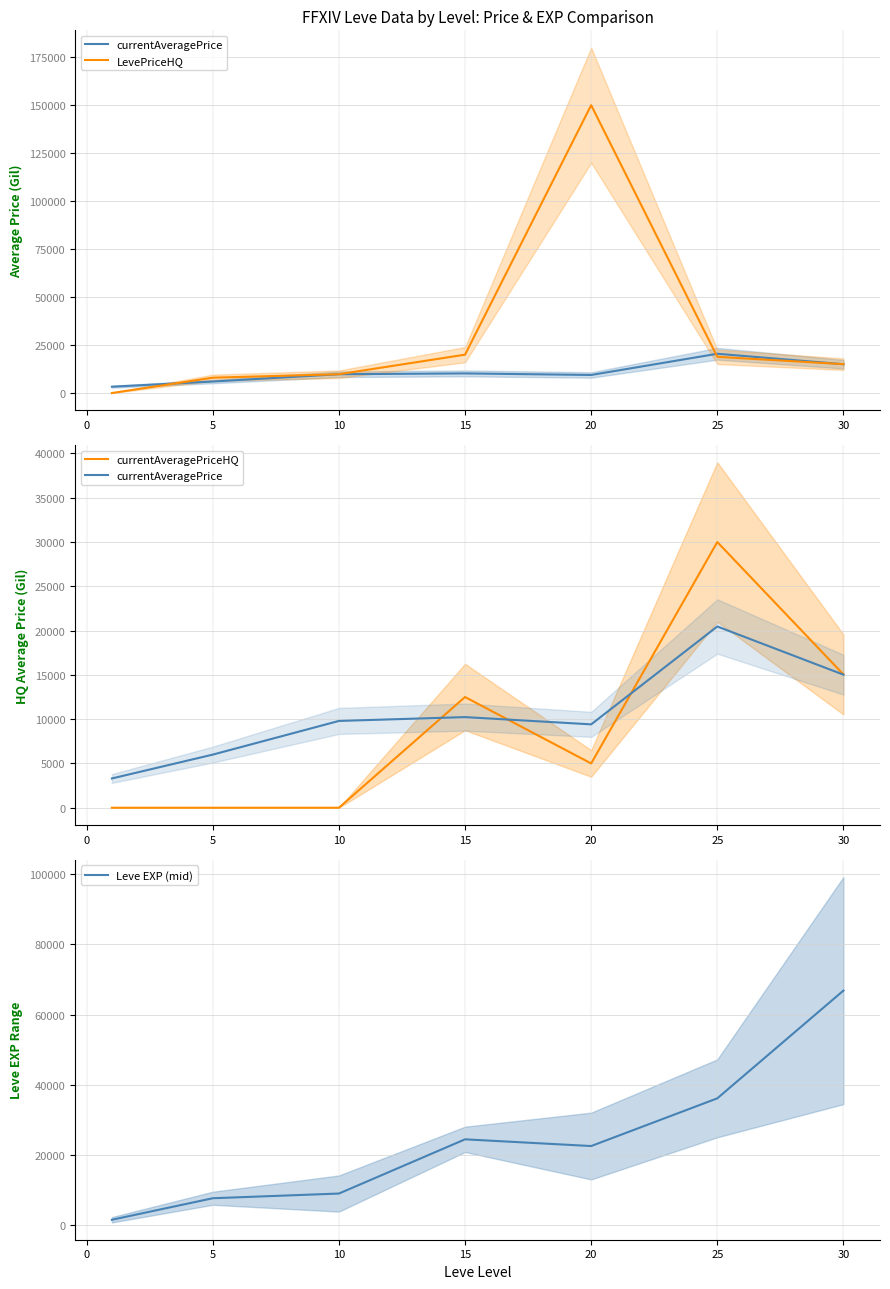

What is the maximum value for Leve EXP (mid)?

66825